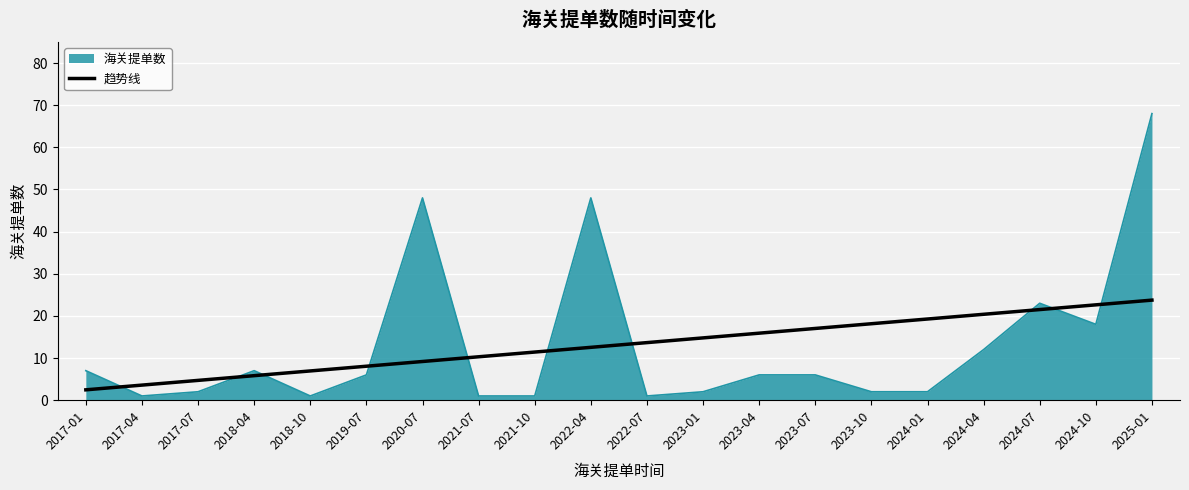

Is it true that 趋势线 equals 11.4 at 2021-10?

True